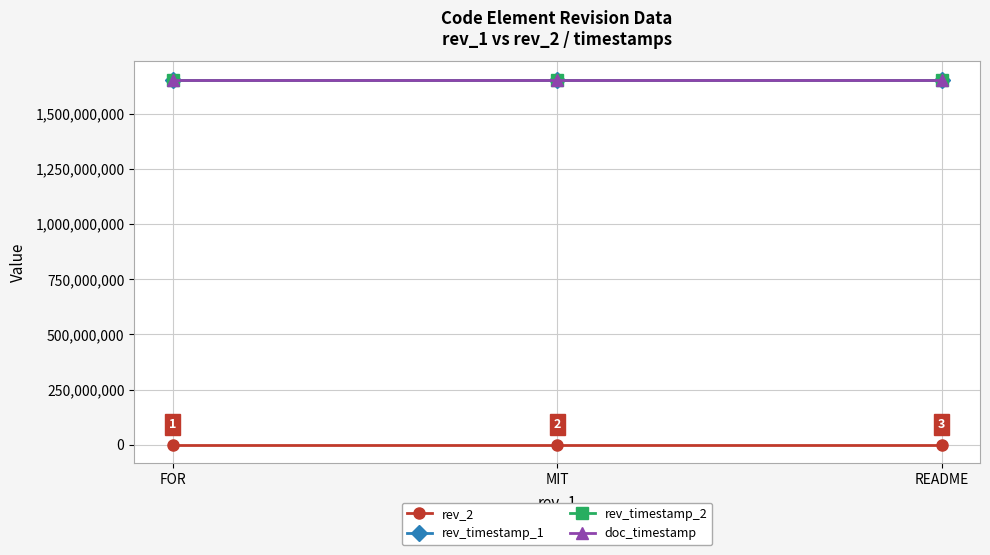

Is this an area chart (filled region under the line)?

No